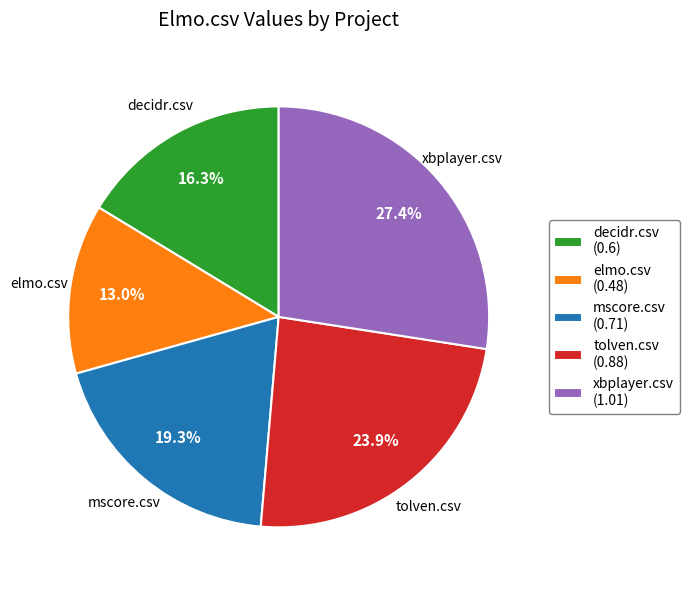

Does any single category account for the majority?

No